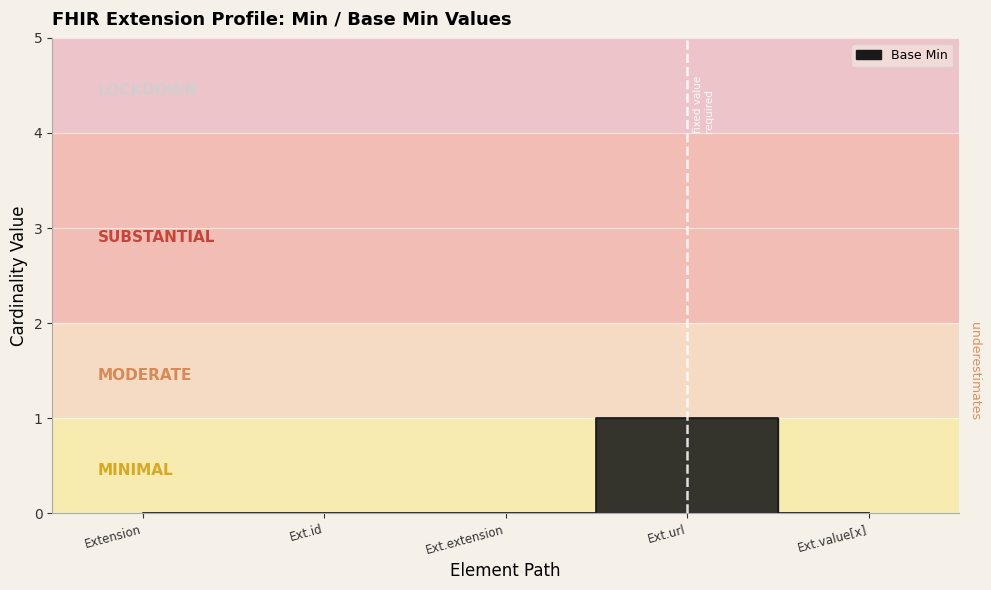

How many values are between 0 and 1?

5